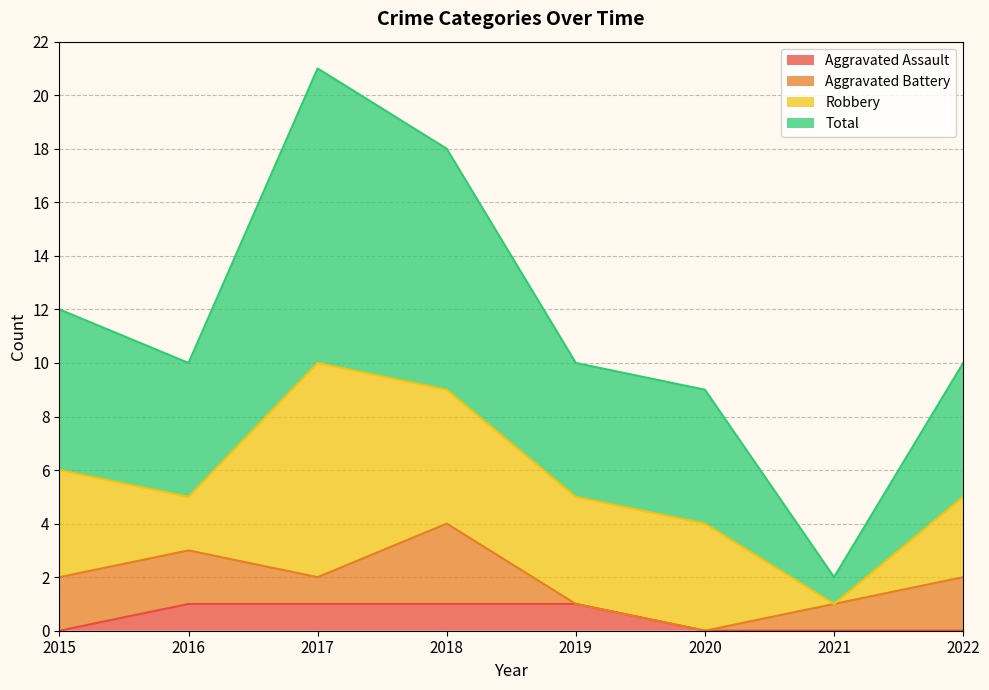

True or false: Aggravated Assault and Total intersect in this chart.

False